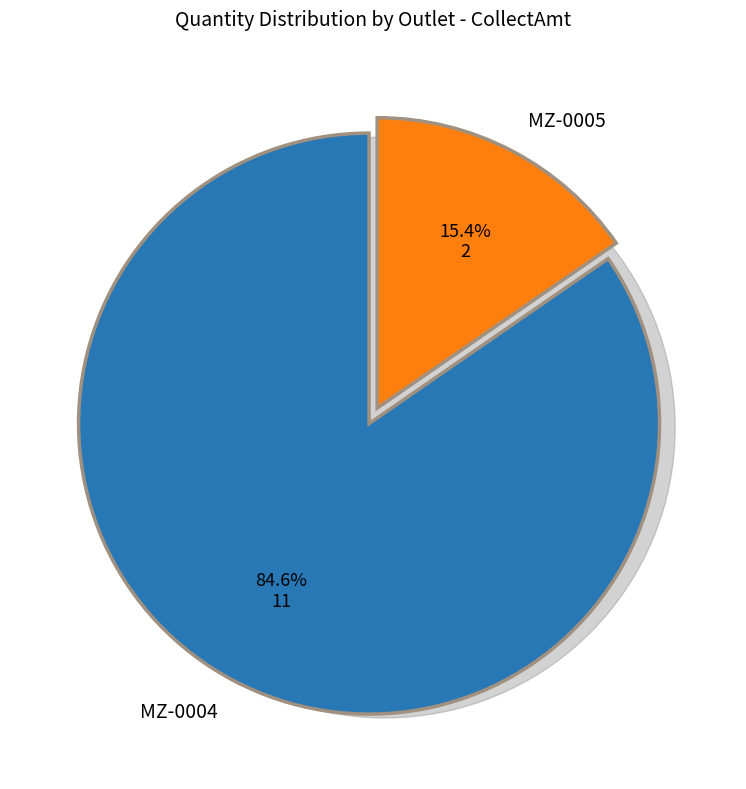

To the nearest percent, what is the difference between the largest and smallest slice percentages?

69%